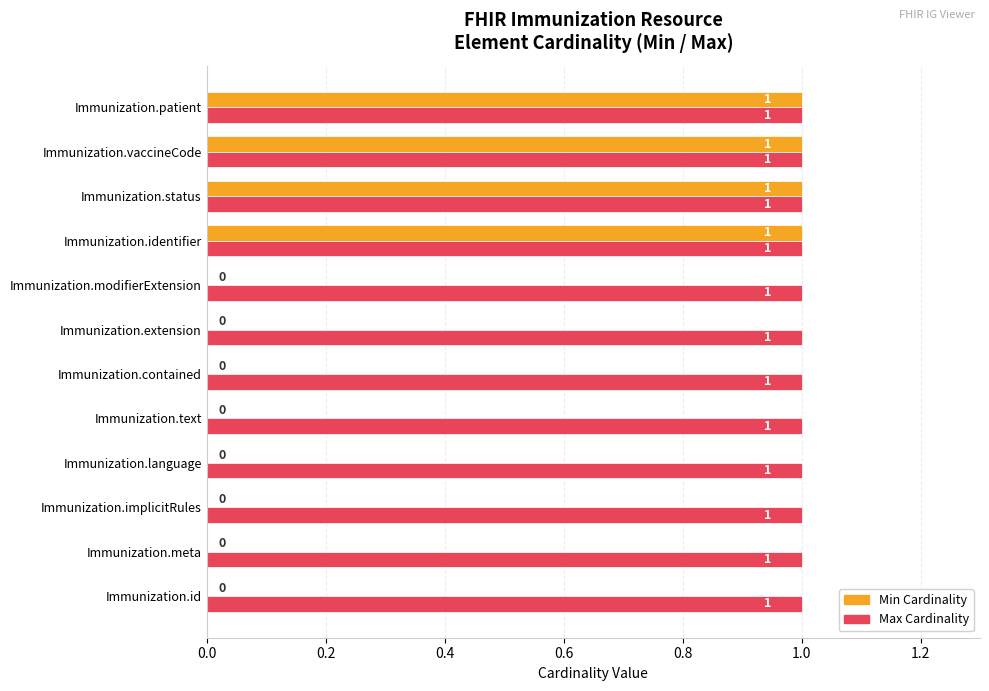

Is the value of Min Cardinality at Immunization.meta greater than the value of Max Cardinality at Immunization.status?

No